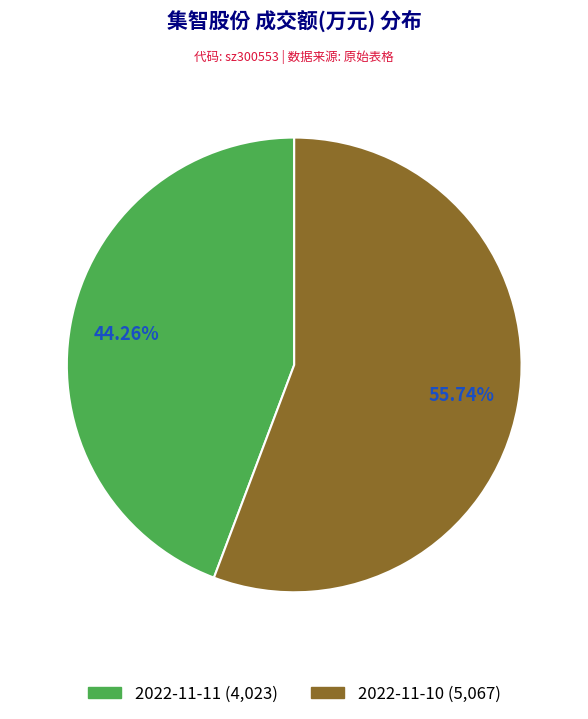

To the nearest percent, what portion does 2022-11-11 represent?

44%